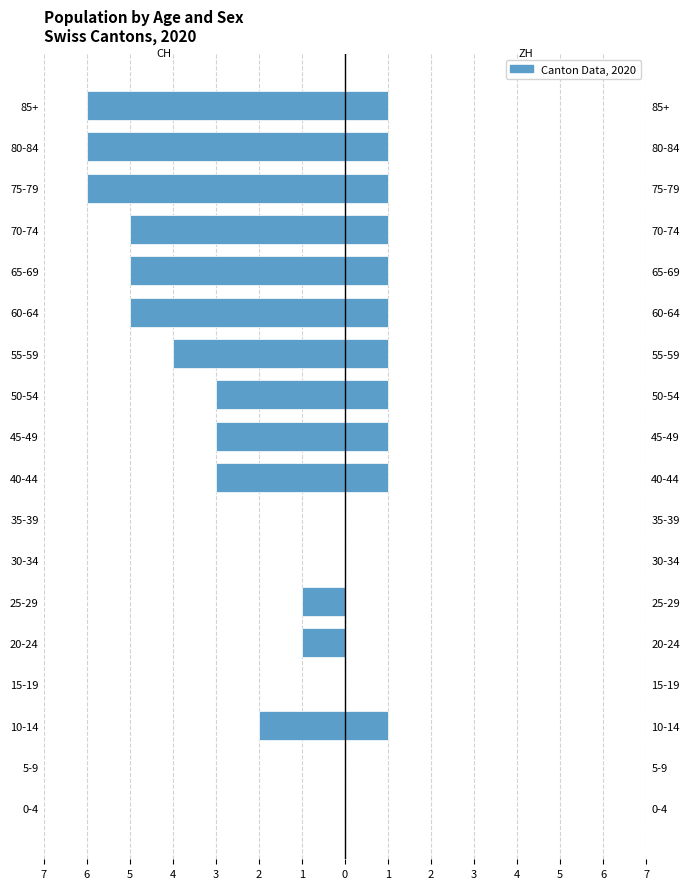

Is it true that CH equals 0 at 30-34?

True